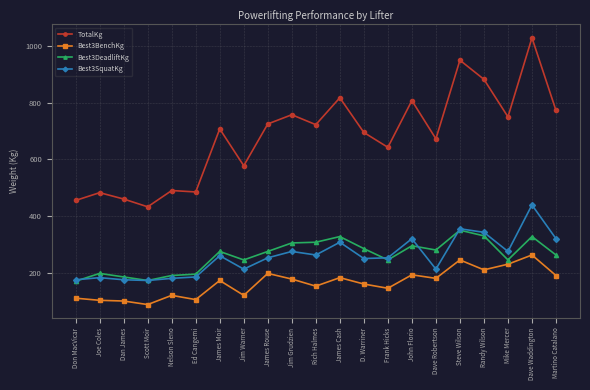

What is the average value of the Best3DeadliftKg series?

260.2